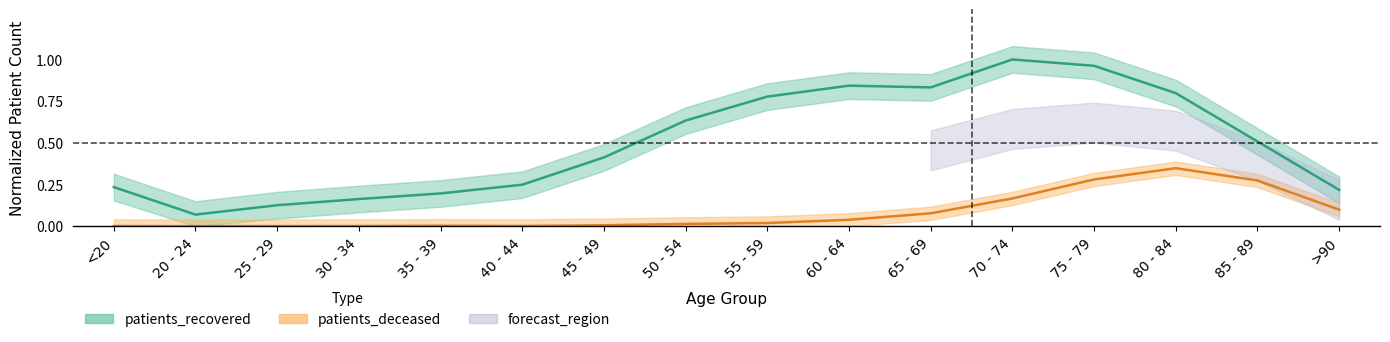

True or false: patients_deceased and patients_recovered cross at least once.

False